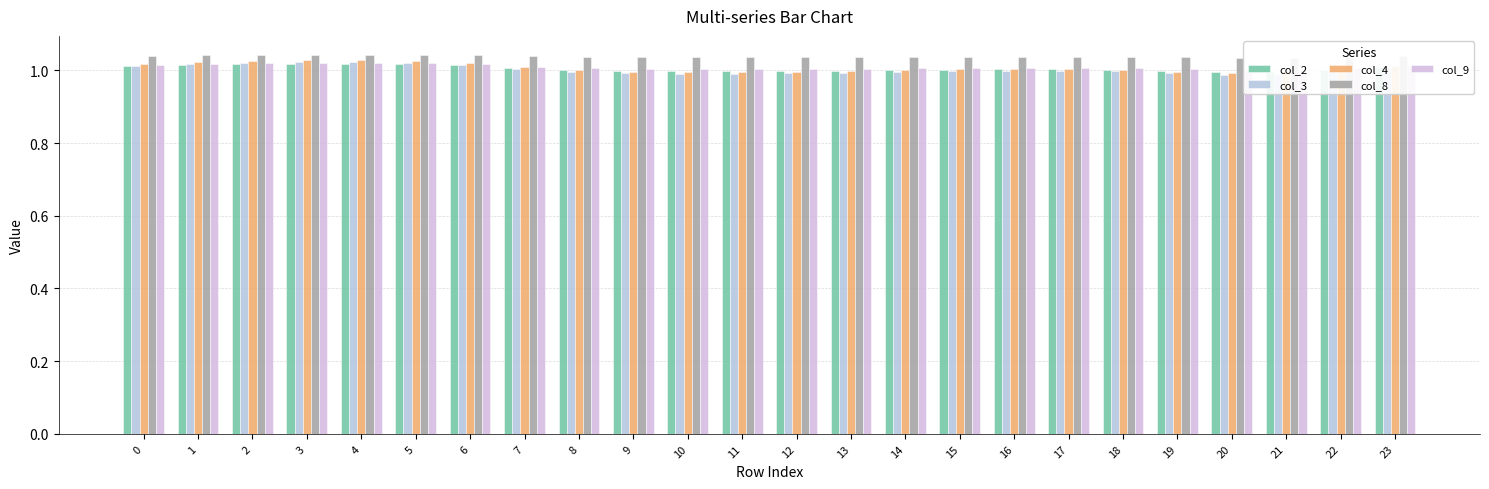

What is the value of the col_4 bar at the 11th from the left?

1.0